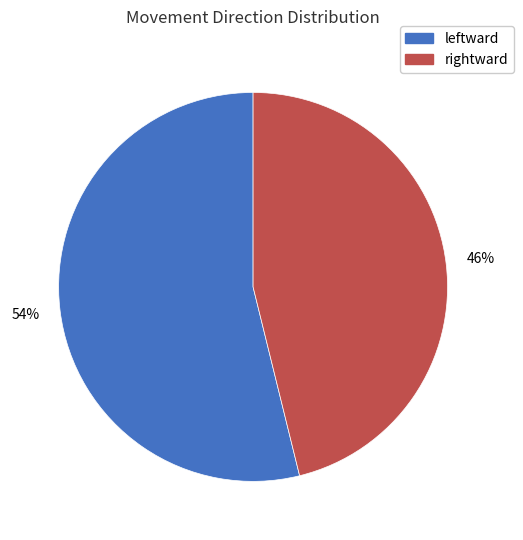

How many slices are in this pie chart?

2